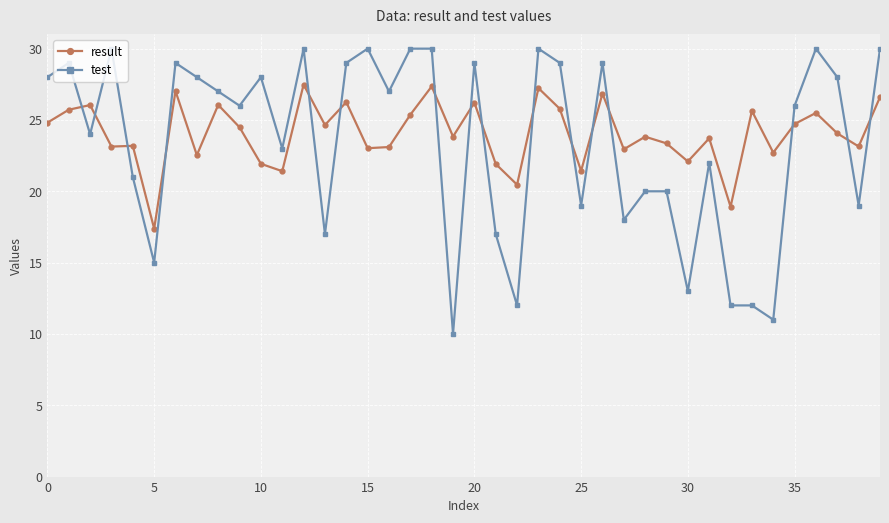

What is the sum of all result values?

961.9